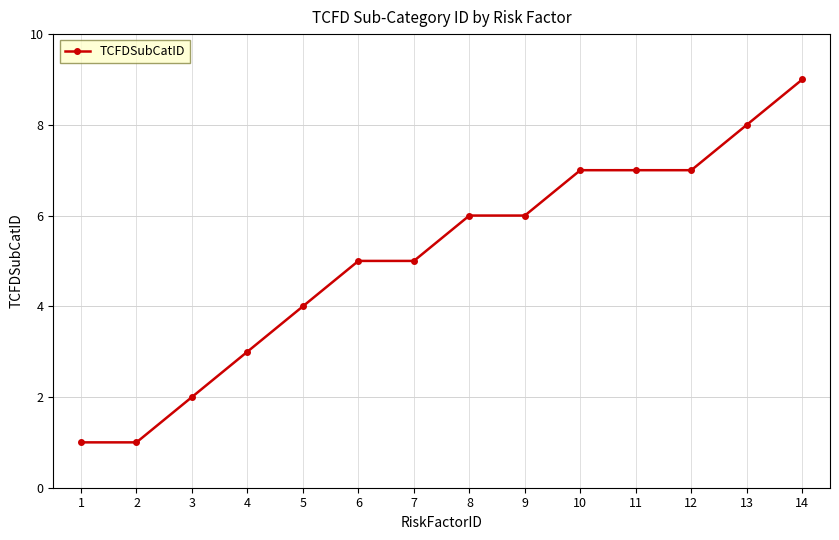

Reading left to right, extract all data points from this chart.

1=1	2=1	3=2	4=3	5=4	6=5	7=5	8=6	9=6	10=7	11=7	12=7	13=8	14=9